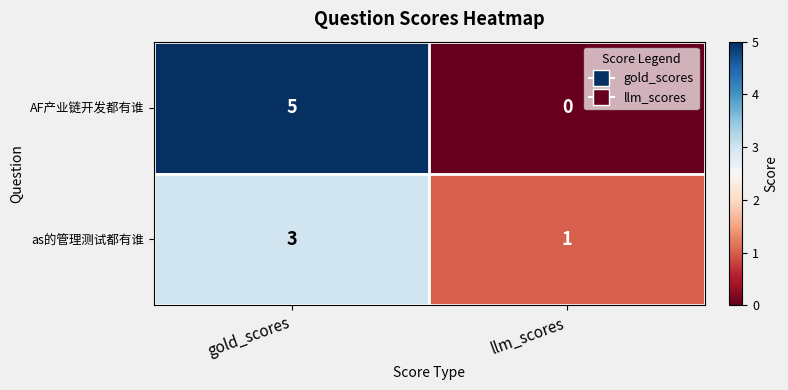

Which series has the widest spread of values?

AF产业链开发都有谁